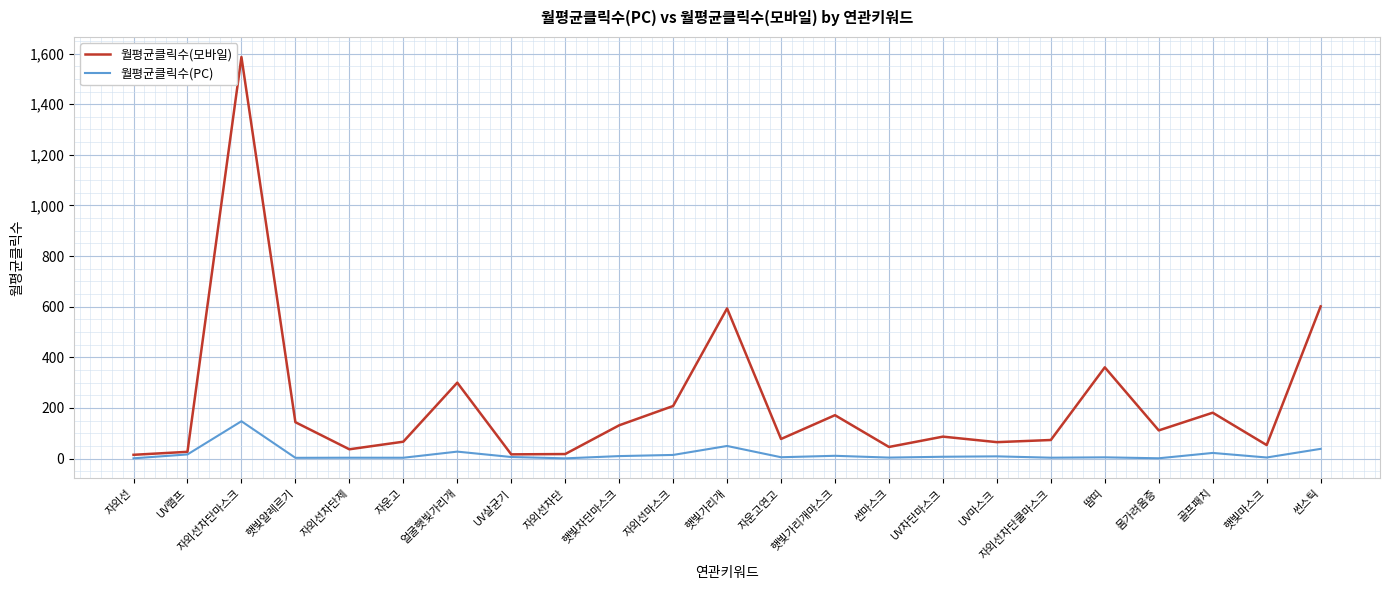

True or false: 월평균클릭수(모바일) has more than 0 points higher than both neighbors.

True